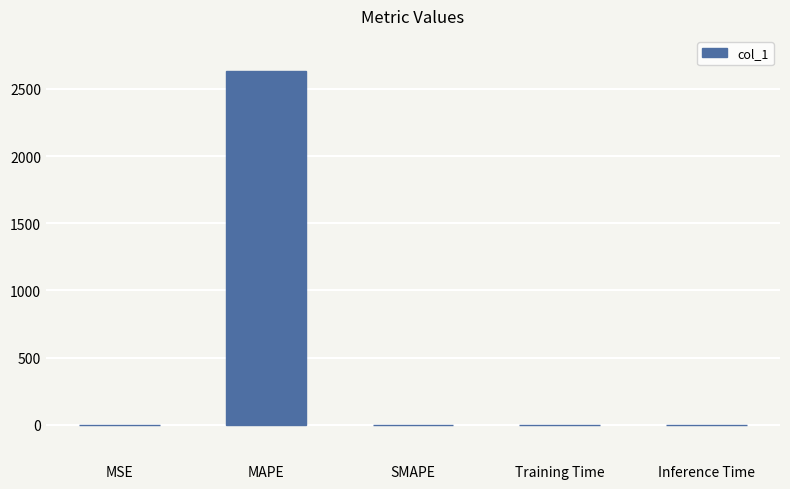

Is it true that the value at MAPE is 2631.9?

True